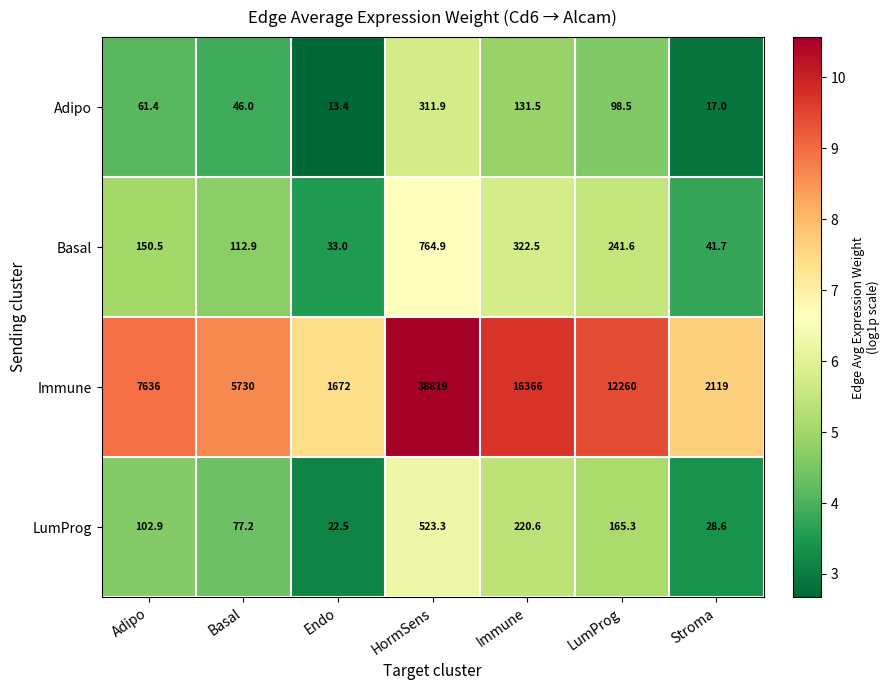

What is the greatest value displayed?

38819.0